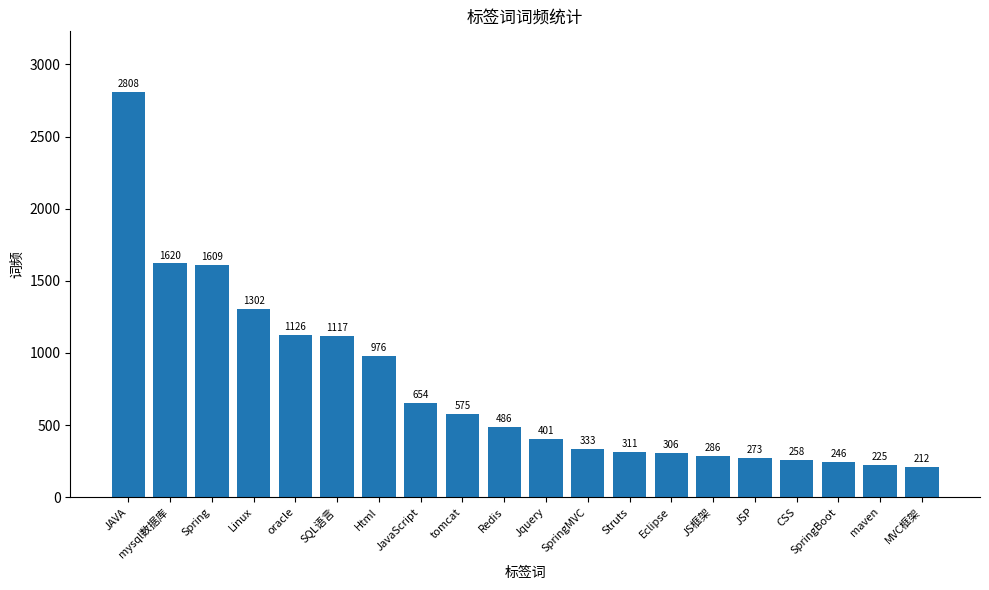

What position from the left is tomcat?

9